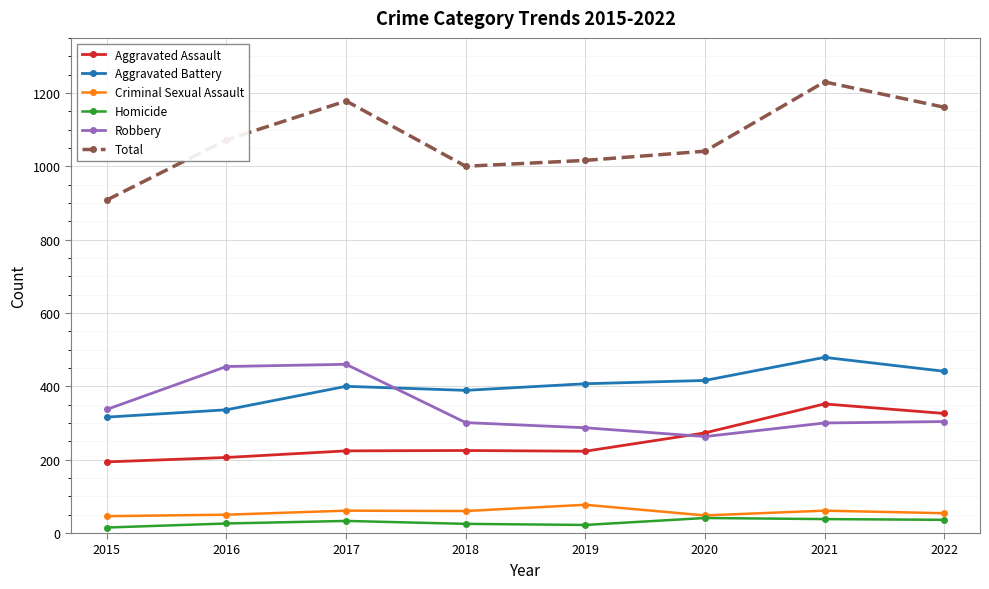

True or false: Criminal Sexual Assault and Robbery intersect in this chart.

False